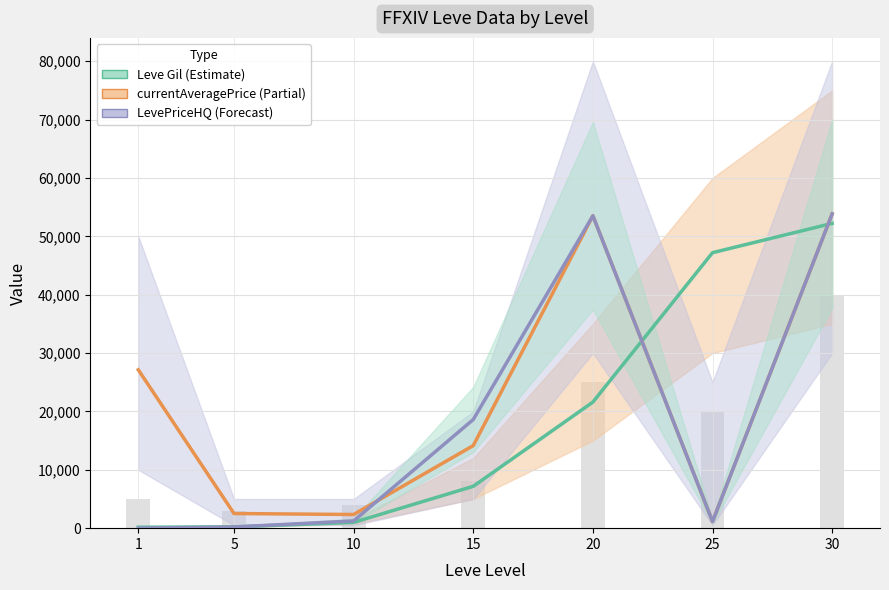

Which label corresponds to the largest value in the chart?

30